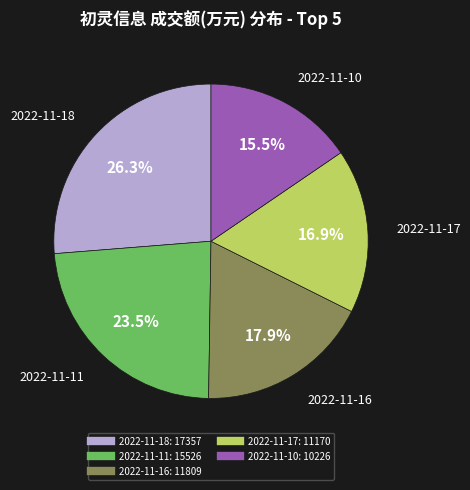

Count the number of slices in the pie.

5